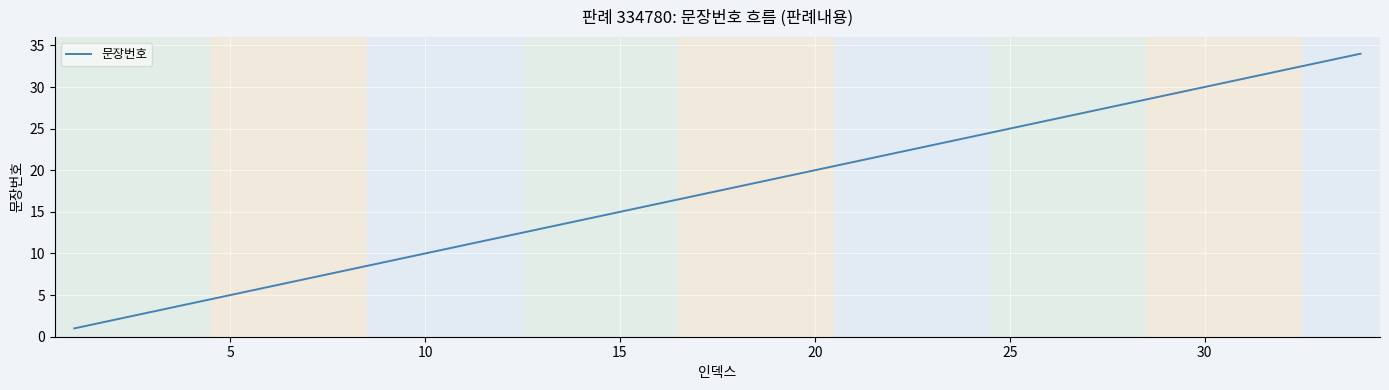

How many distinct data groups are displayed?

1